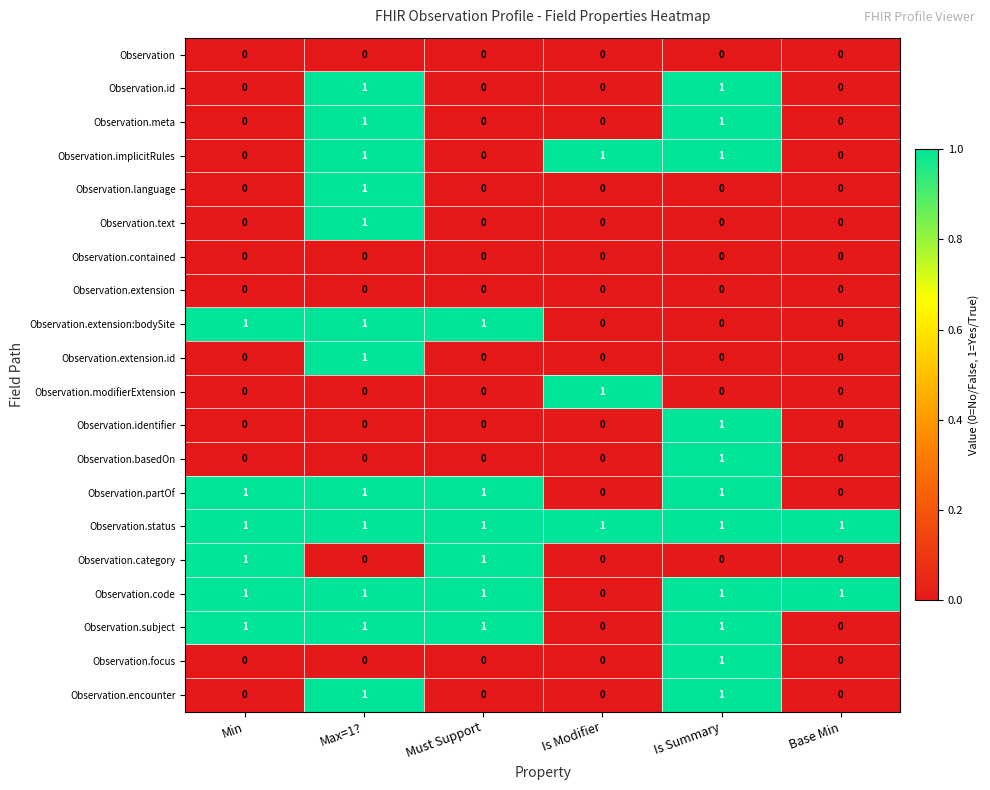

How many Observation.language values are between 0 and 1?

6